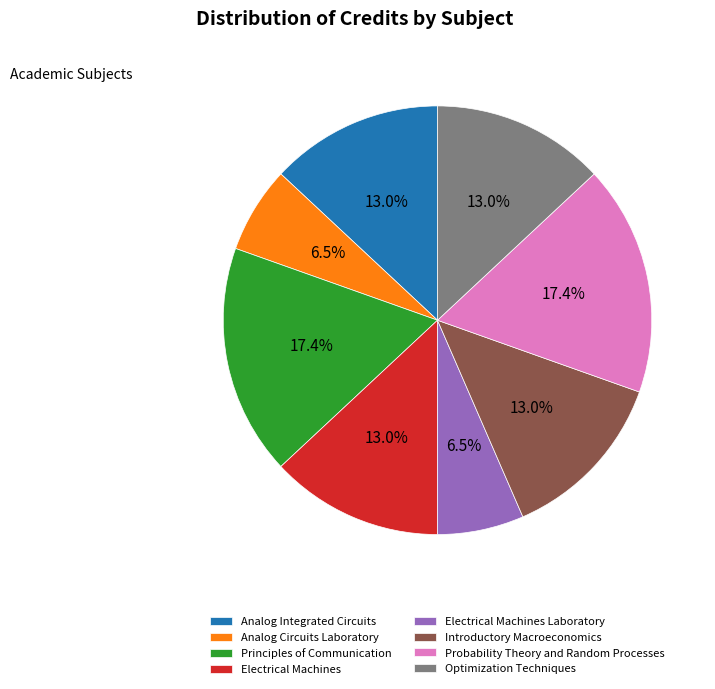

Does Analog Circuits Laboratory represent more than half of the total?

No